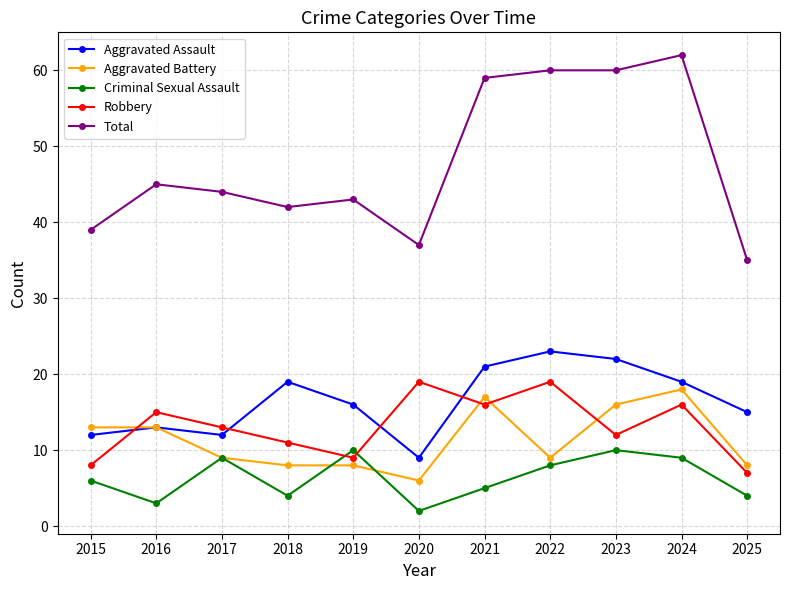

What is the value of the Criminal Sexual Assault point at the 11th from the left?

4